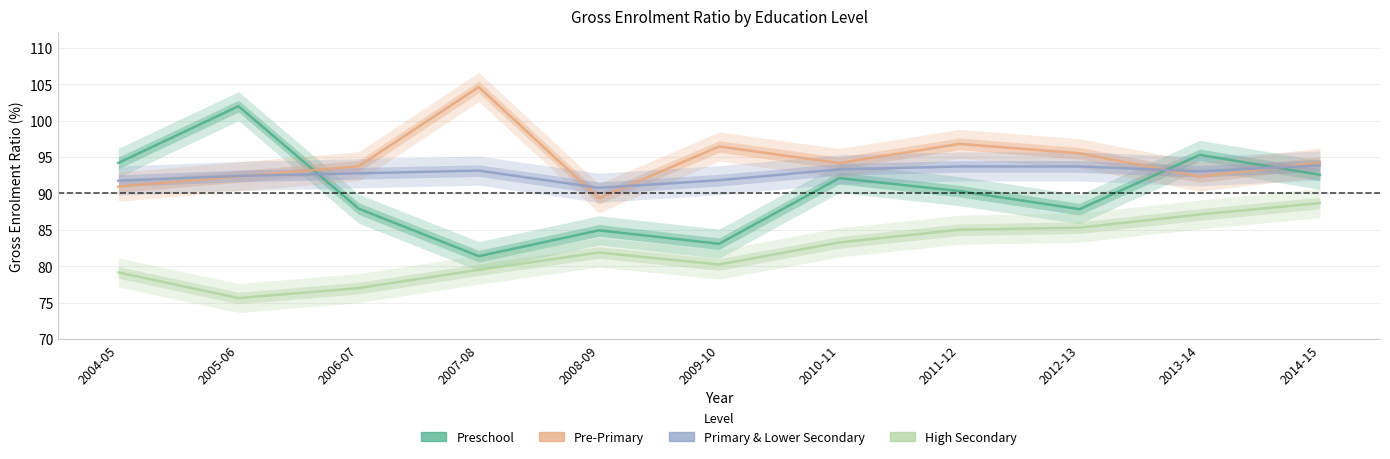

Between 2007-08 and 2011-12, which series saw the biggest shift?

Preschool